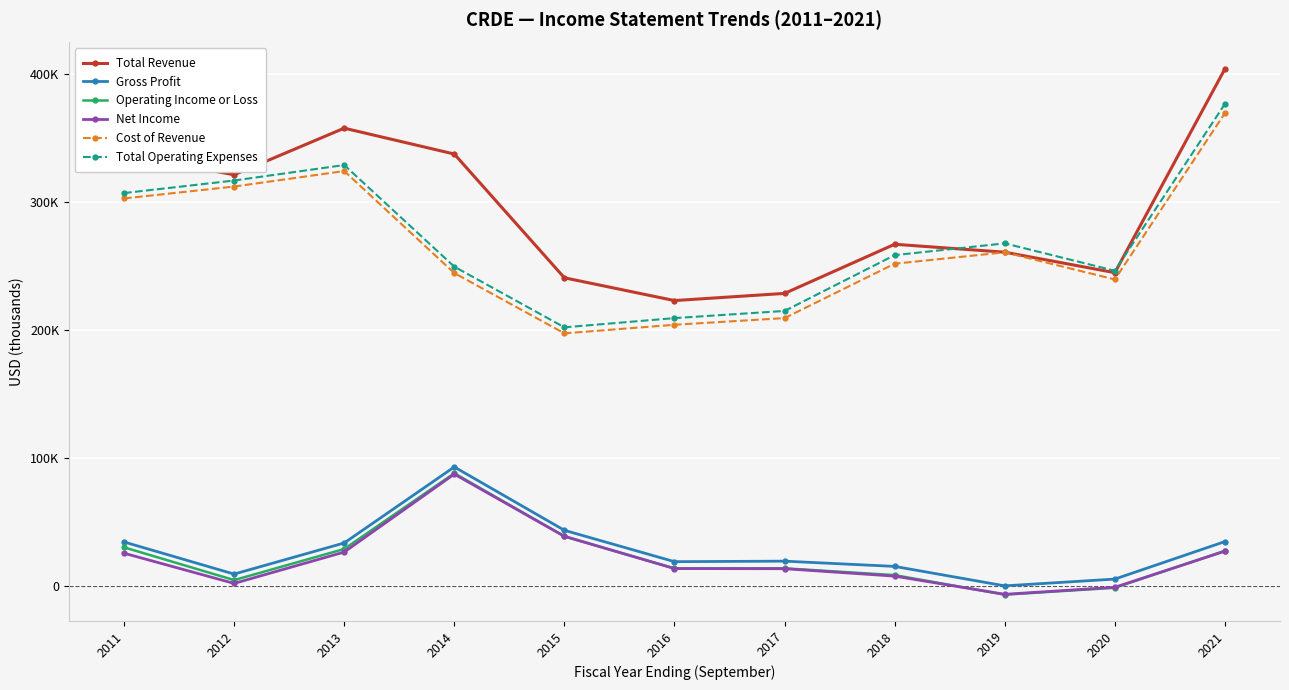

What are all the series names shown in the legend?

Total Revenue, Gross Profit, Operating Income or Loss, Net Income, Cost of Revenue, Total Operating Expenses